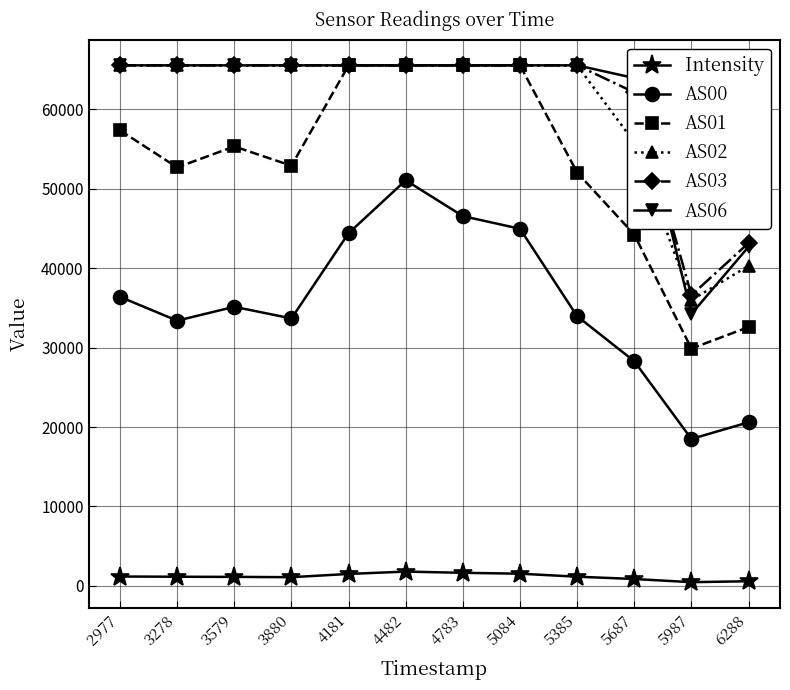

What is the total value across all series at 5084?

308629.3